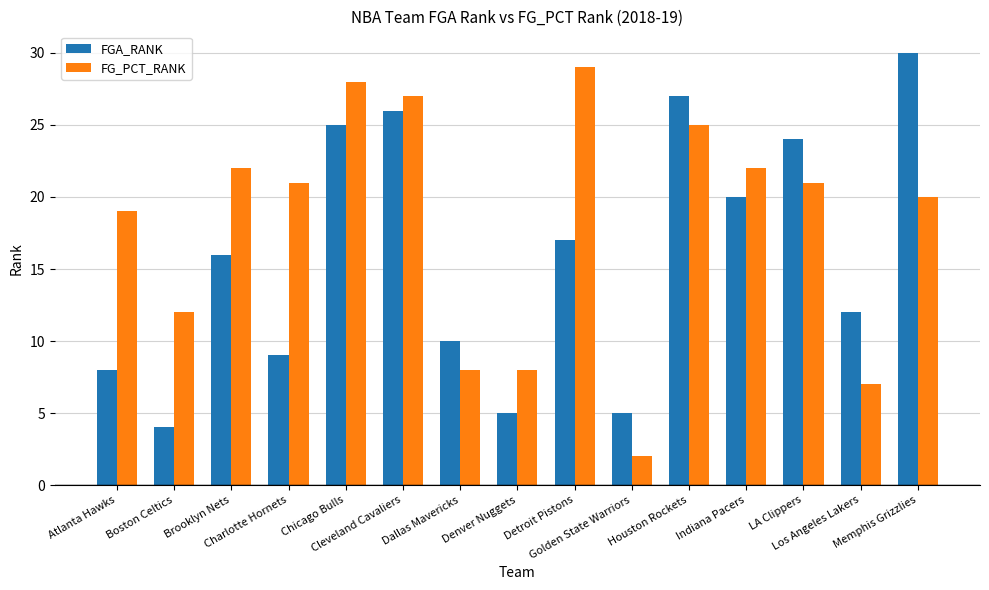

At which label does FG_PCT_RANK reach its peak?

Detroit Pistons